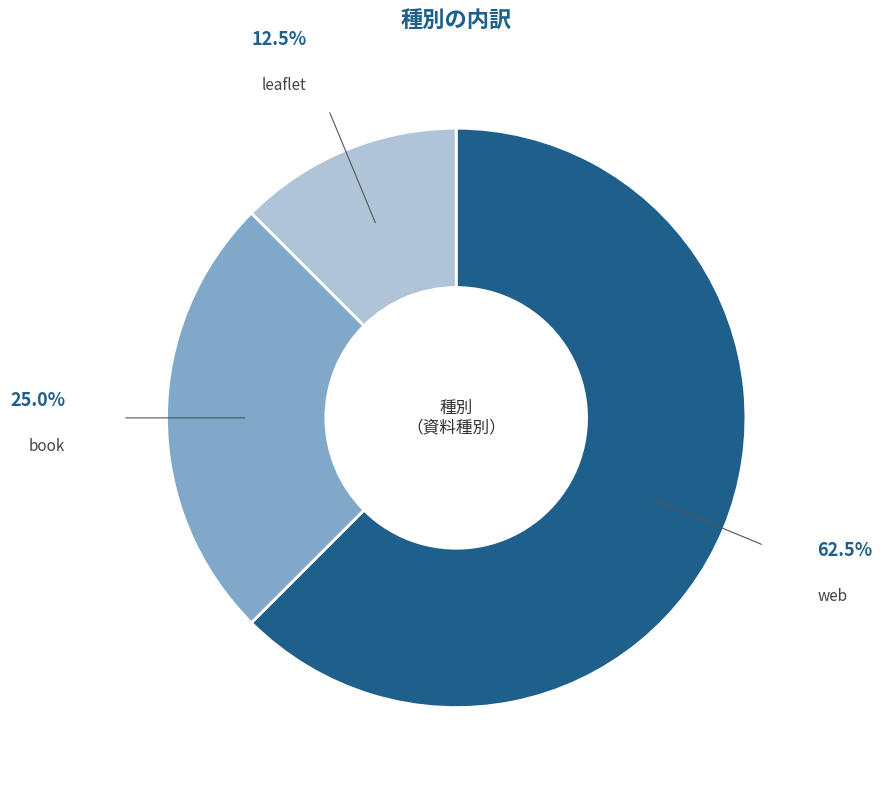

Which has a higher value, web or book?

web